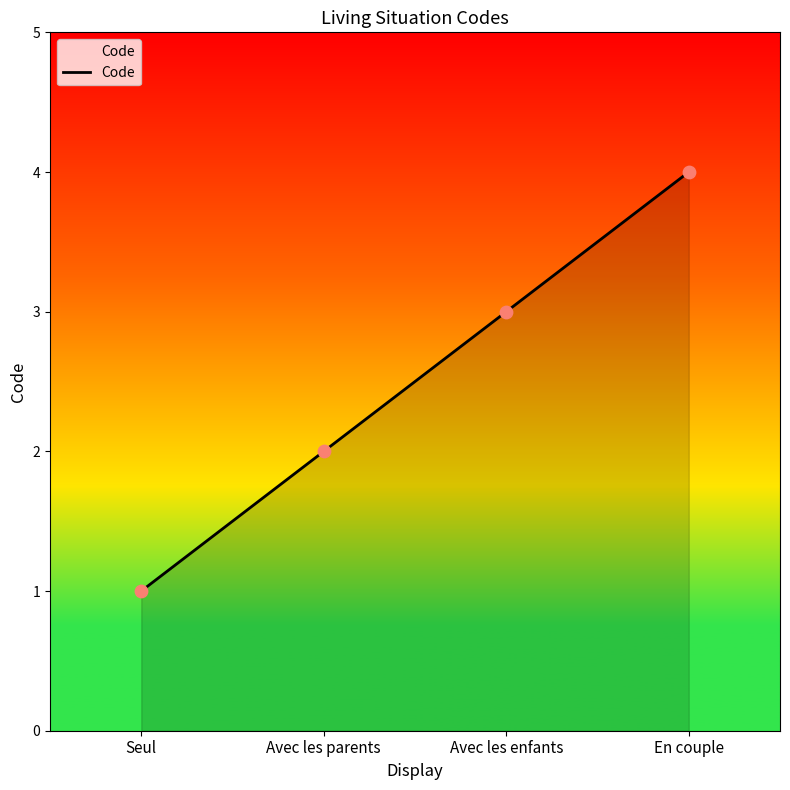

Between Avec les parents and En couple, which is larger?

En couple